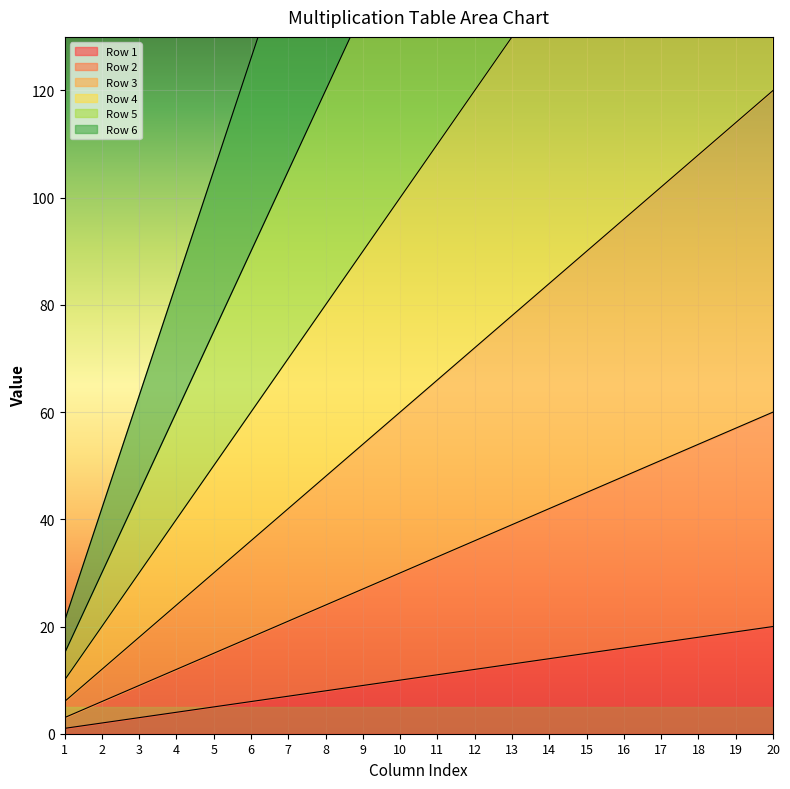

Reading left to right, what are all the values shown in this chart?

Row 1: 1=1	2=2	3=3	4=4	5=5	6=6	7=7	8=8	9=9	10=10	11=11	12=12	13=13	14=14	15=15	16=16	17=17	18=18	19=19	20=20
Row 2: 1=3	2=6	3=9	4=12	5=15	6=18	7=21	8=24	9=27	10=30	11=33	12=36	13=39	14=42	15=45	16=48	17=51	18=54	19=57	20=60
Row 3: 1=6	2=12	3=18	4=24	5=30	6=36	7=42	8=48	9=54	10=60	11=66	12=72	13=78	14=84	15=90	16=96	17=102	18=108	19=114	20=120
Row 4: 1=10	2=20	3=30	4=40	5=50	6=60	7=70	8=80	9=90	10=100	11=110	12=120	13=130	14=140	15=150	16=160	17=170	18=180	19=190	20=200
Row 5: 1=15	2=30	3=45	4=60	5=75	6=90	7=105	8=120	9=135	10=150	11=165	12=180	13=195	14=210	15=225	16=240	17=255	18=270	19=285	20=300
Row 6: 1=21	2=42	3=63	4=84	5=105	6=126	7=147	8=168	9=189	10=210	11=231	12=252	13=273	14=294	15=315	16=336	17=357	18=378	19=399	20=420